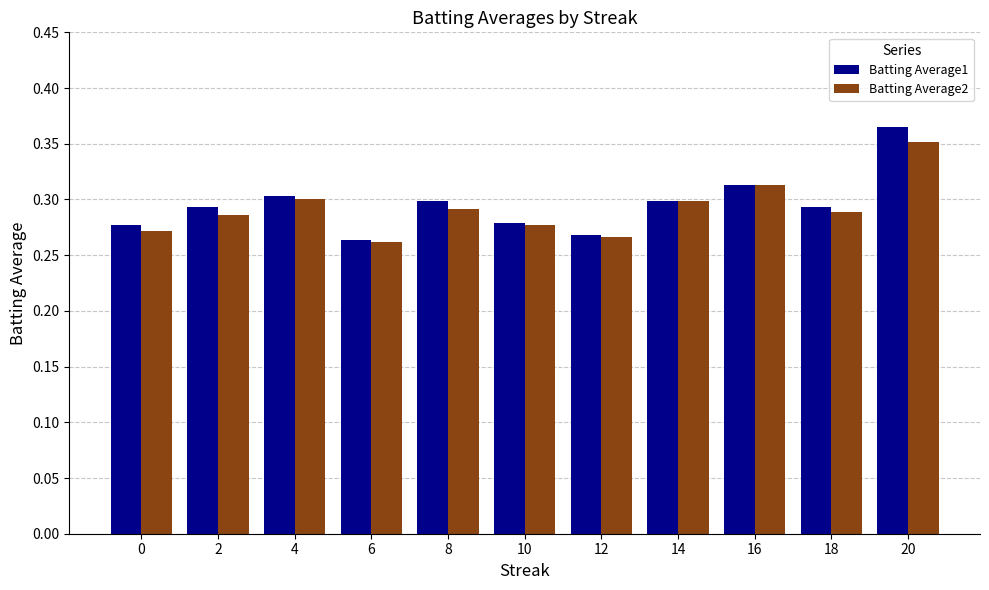

Which series has the largest total across all categories?

Batting Average1